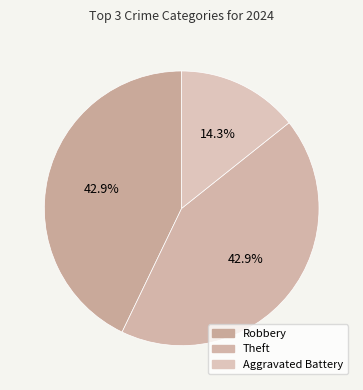

Combined, what portion of the pie is Theft and Aggravated Battery?

57.1%